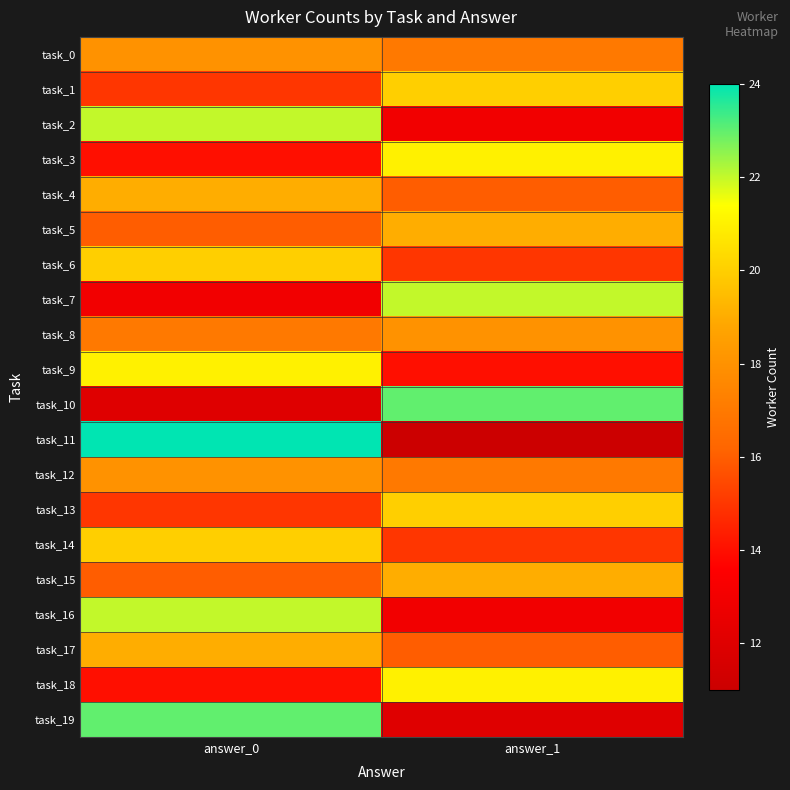

What is the difference between the highest and lowest values at answer_0?

12